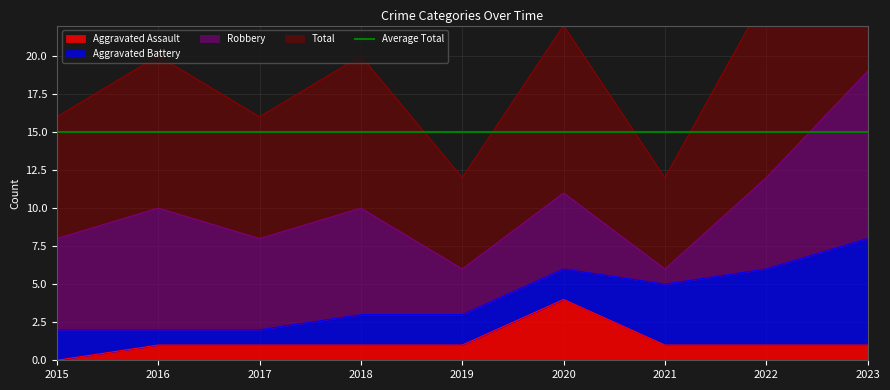

Which series has the largest total across all categories?

Total